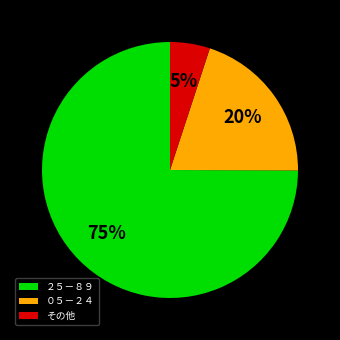

Between その他 and ０５－２４, which is larger?

０５－２４